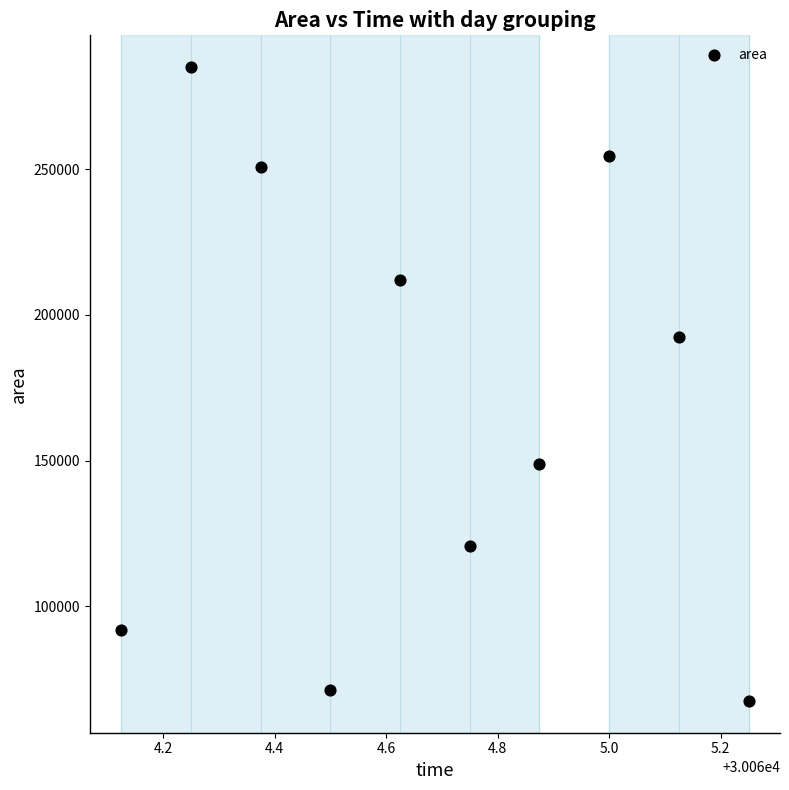

What is the average Y value?

169438